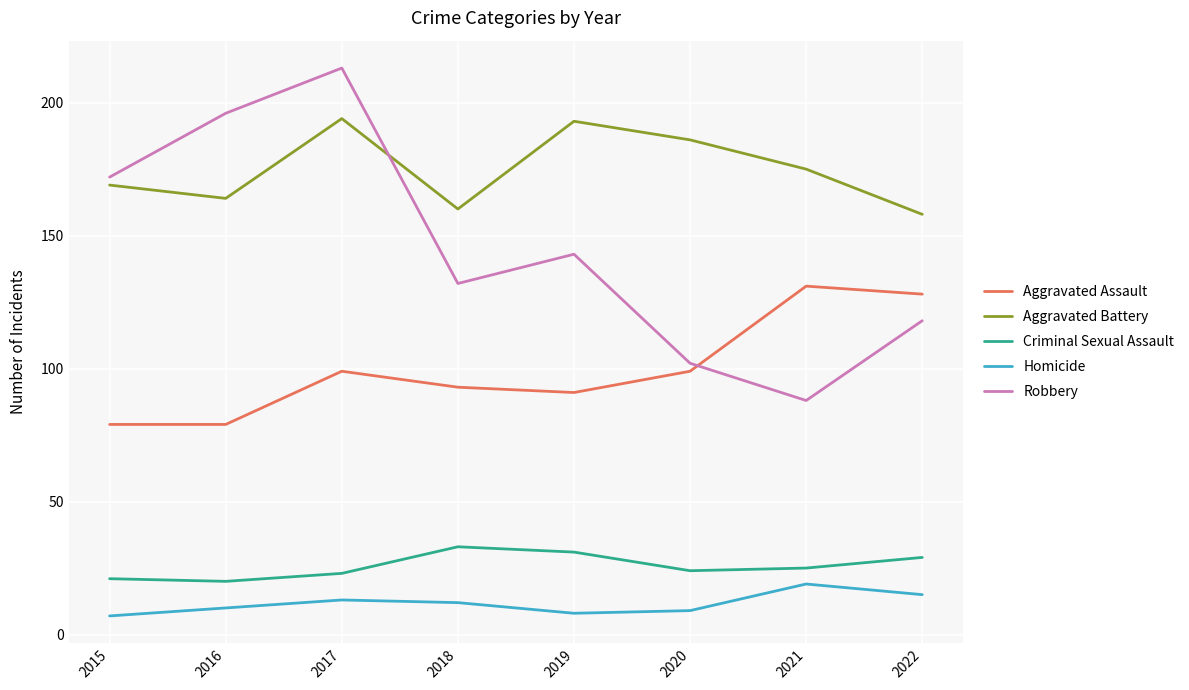

Which category has the highest value in the Homicide series?

2021